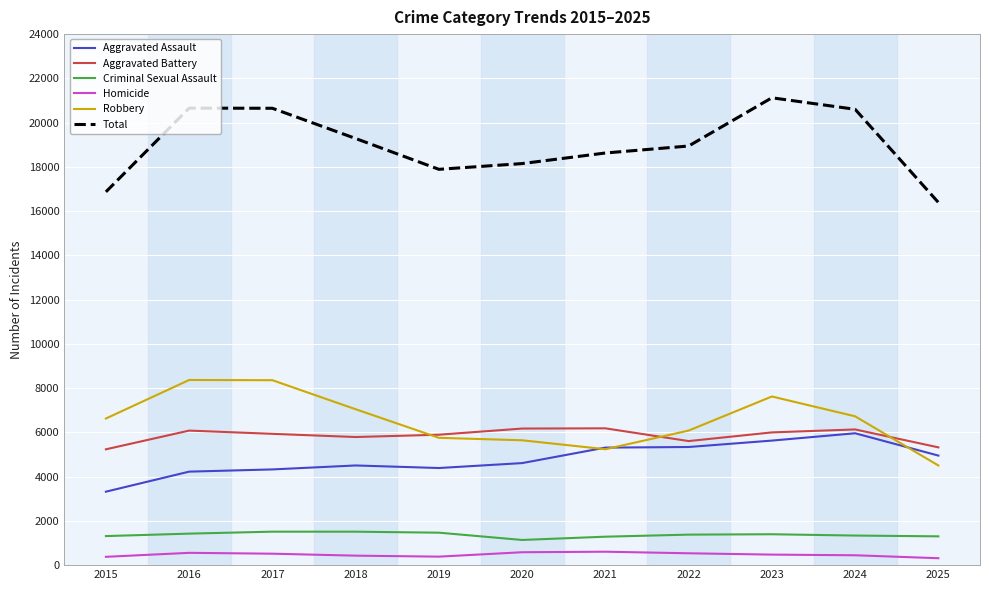

What is the maximum value for Criminal Sexual Assault?

1513